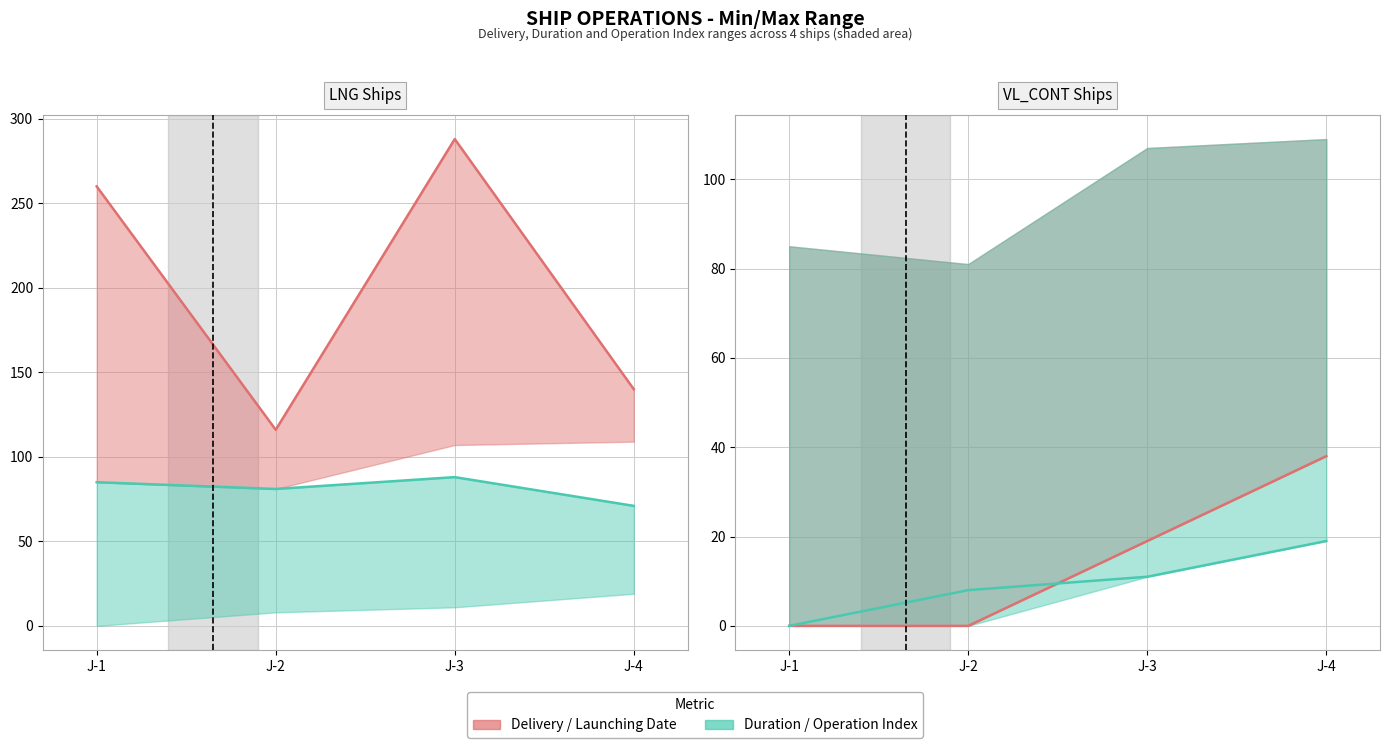

How many series are shown in this chart?

4